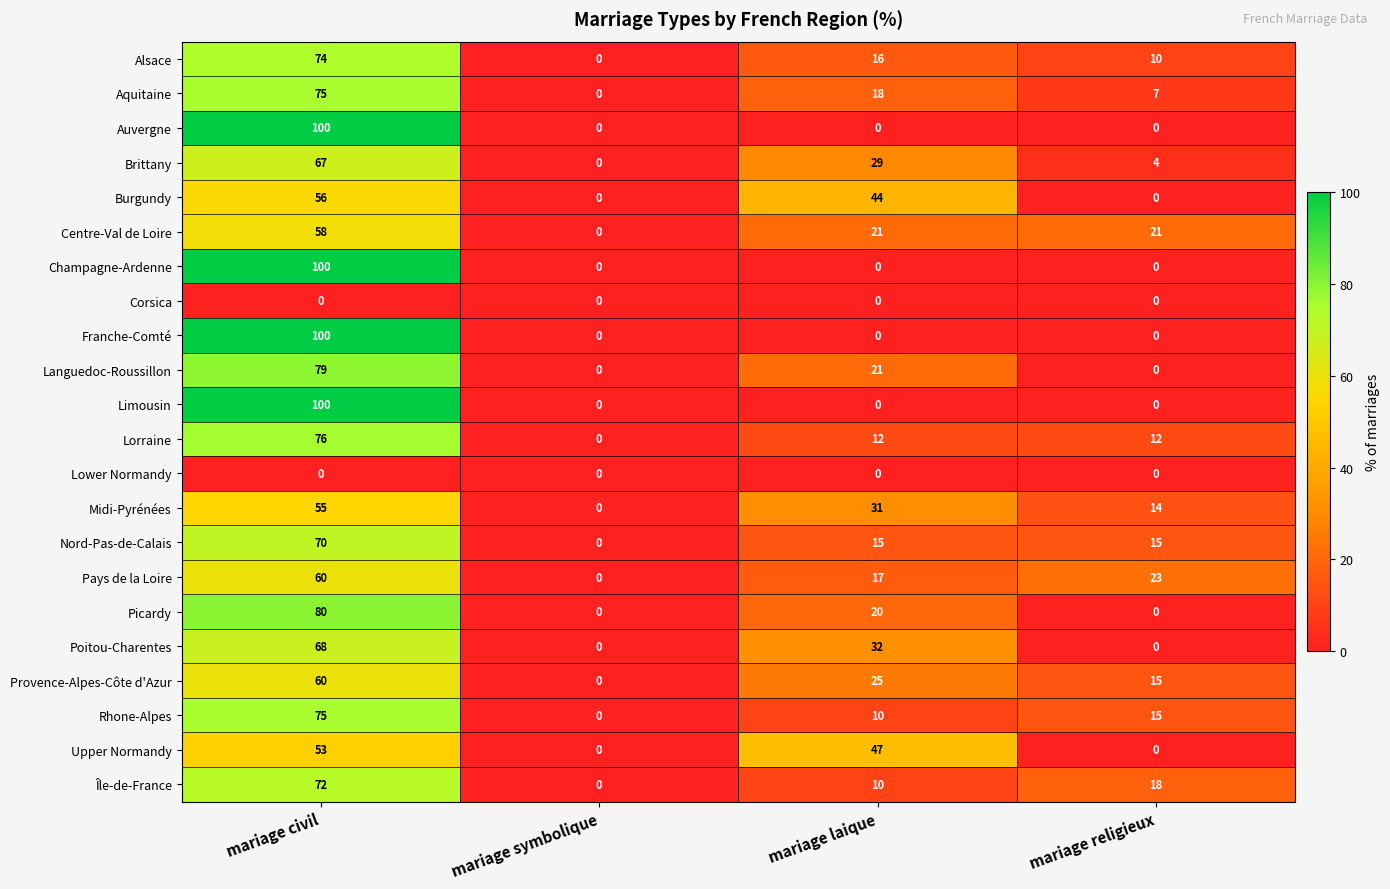

Between mariage laique and mariage religieux, which series saw the biggest shift?

Upper Normandy